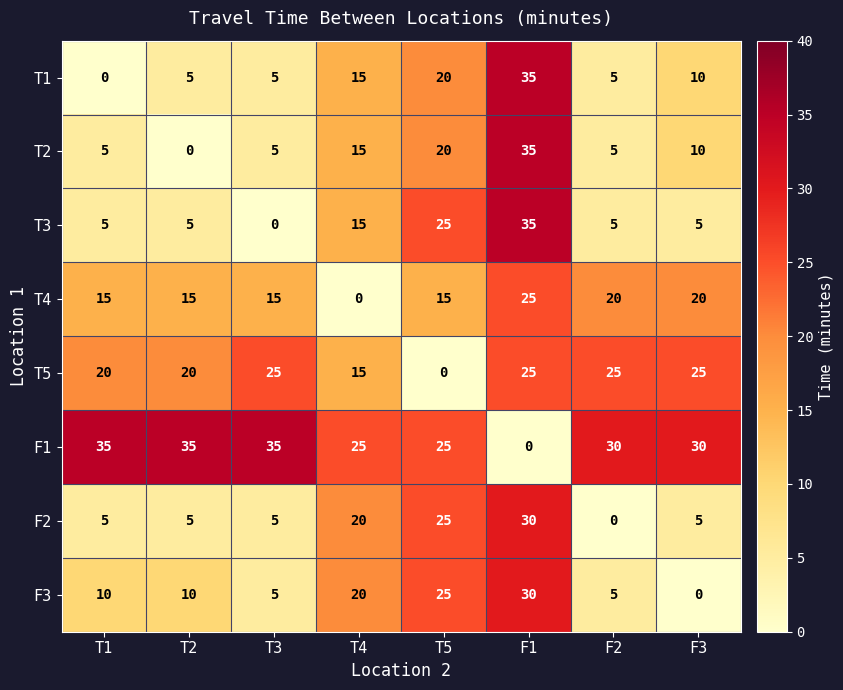

What is the difference between the maximum and minimum values in the T4 series?

25